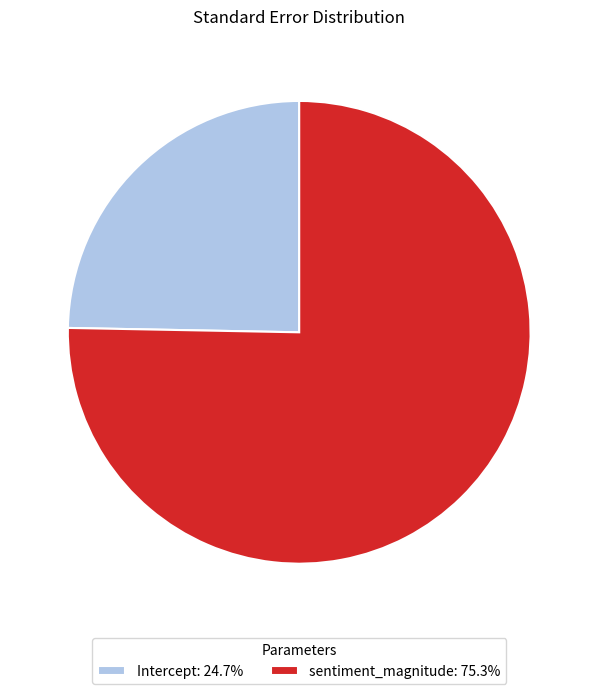

Rank the categories by value from highest to lowest.

sentiment_magnitude, Intercept